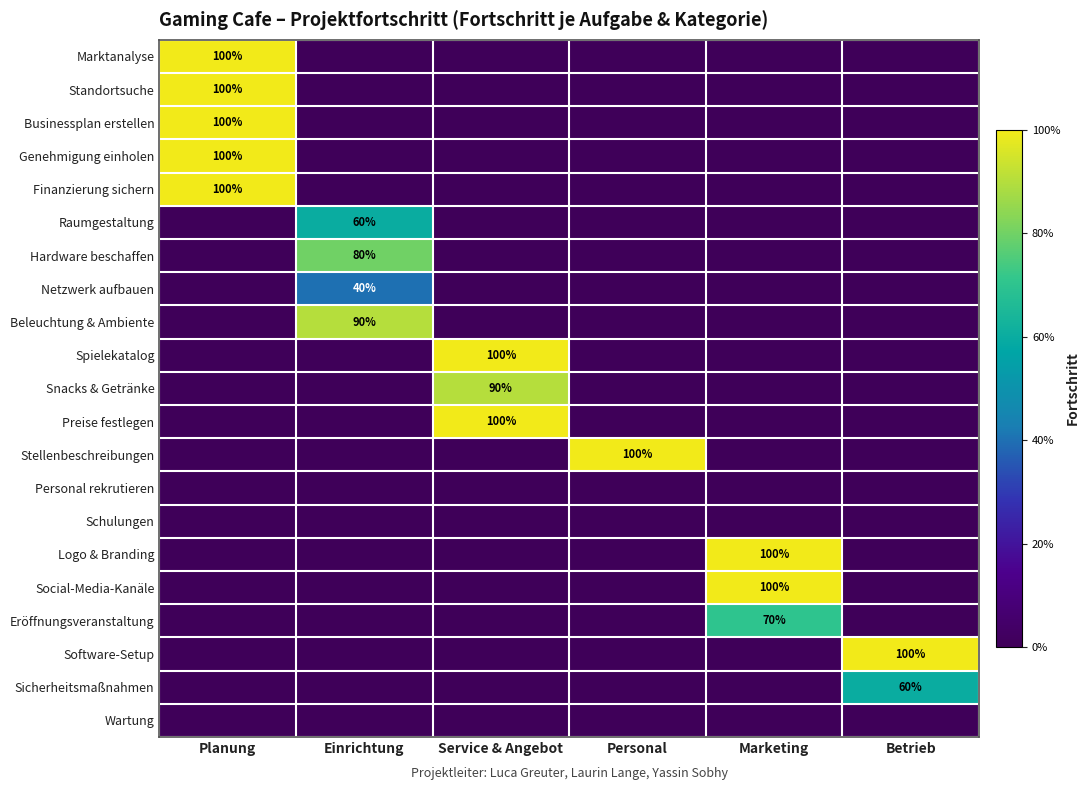

Is it true that Standortsuche equals 154 at Planung?

False